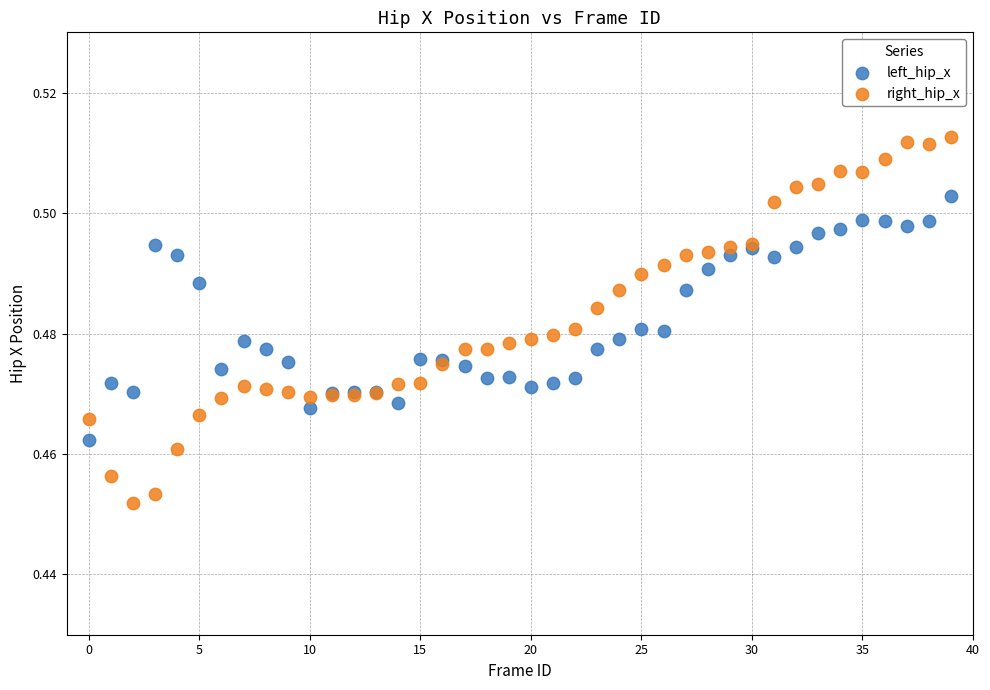

Which series contains the highest Y value?

right_hip_x